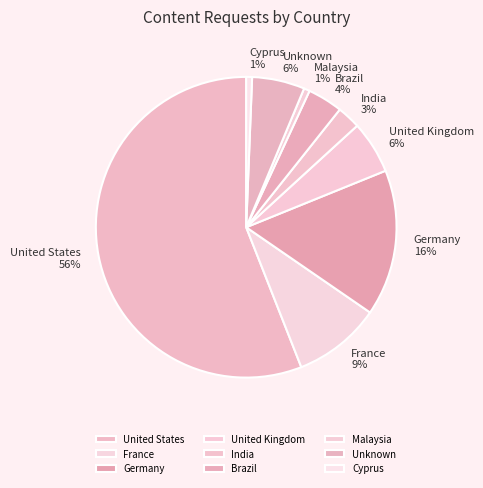

How many slices are in this pie chart?

9